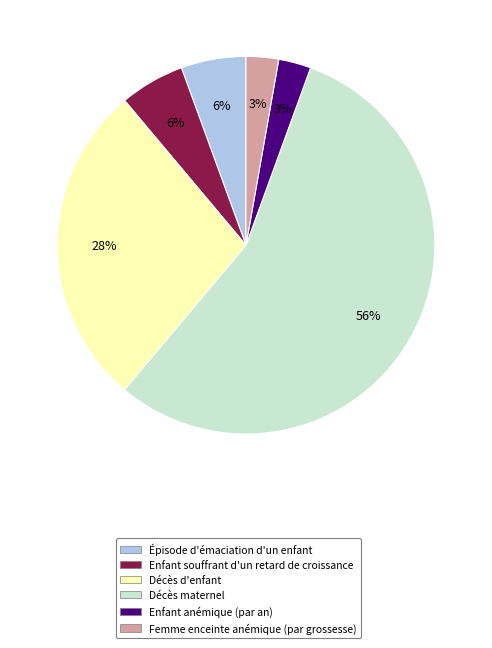

To the nearest percent, what portion does Femme enceinte anémique (par grossesse) represent?

3%